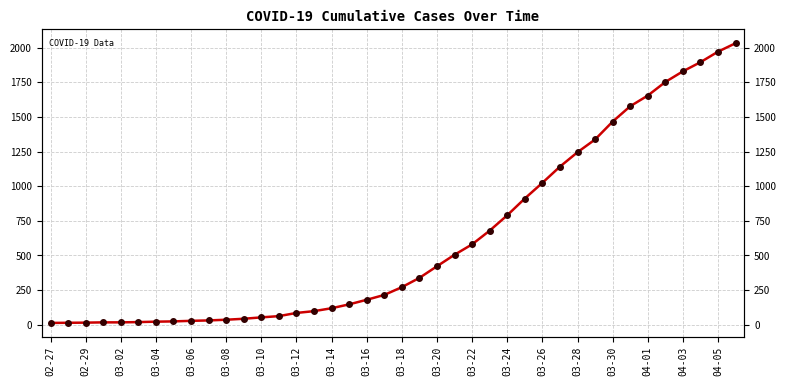

What is the smallest value displayed?

13